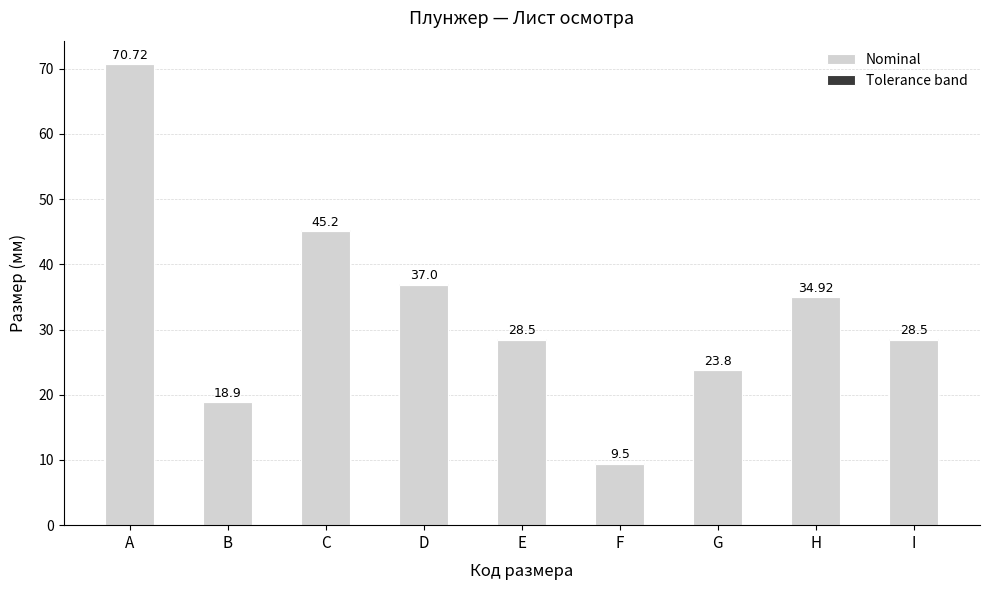

At which category is the sum across all series the highest?

A